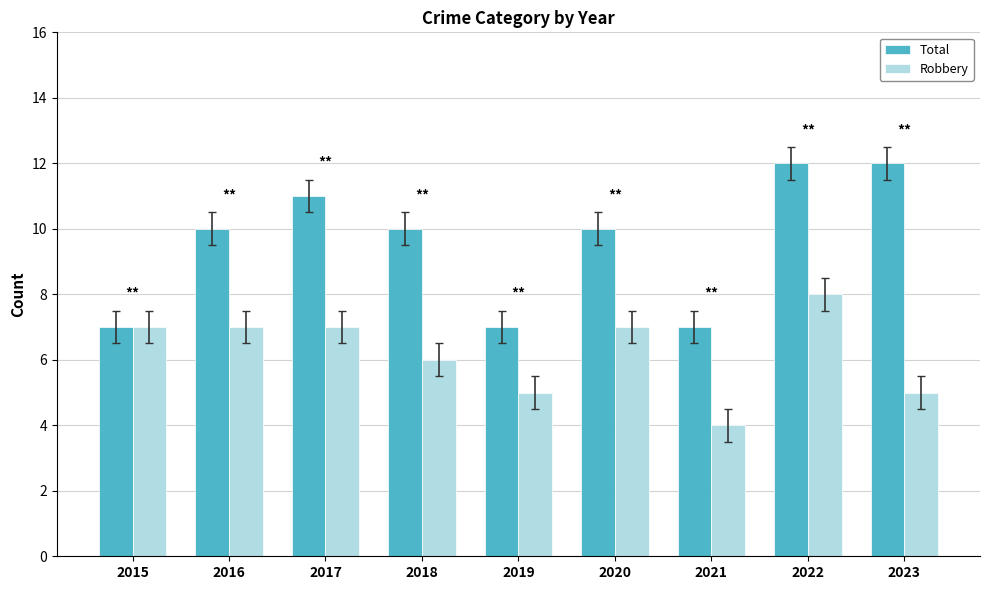

Reading left to right, list all the values displayed in this chart.

Total: 7	10	11	10	7	10	7	12	12
Robbery: 7	7	7	6	5	7	4	8	5